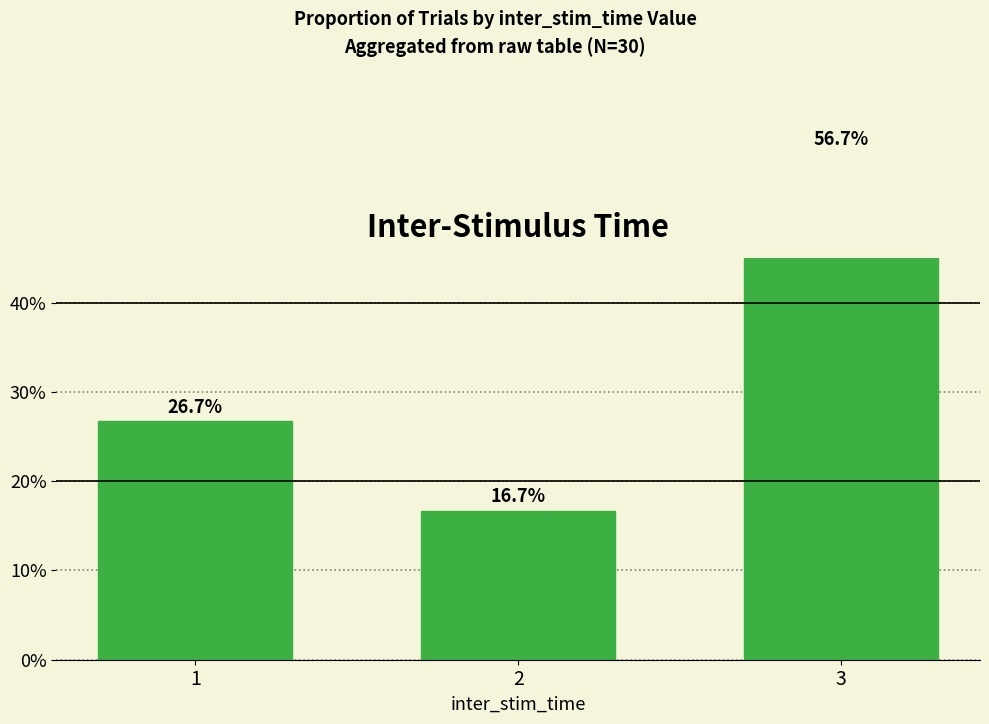

What is the value of the 3rd bar from the left?

56.7